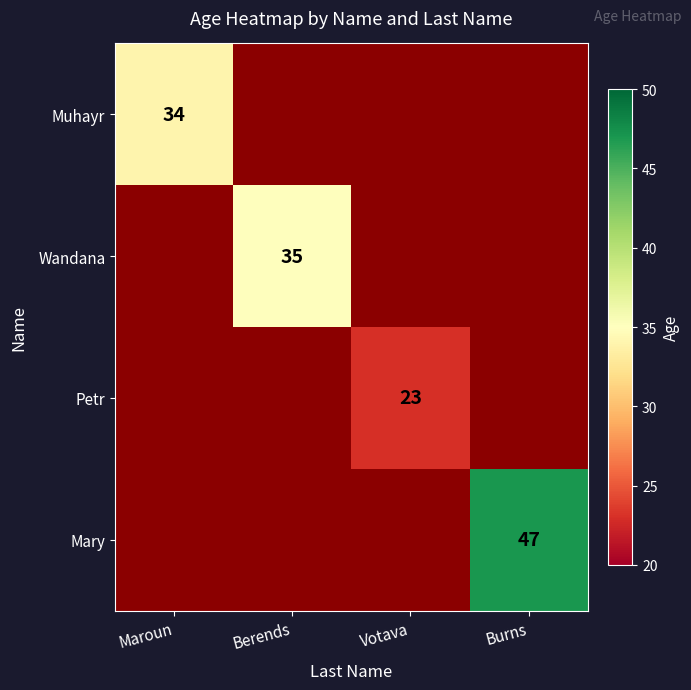

The Mary series shows 47 at Burns. True or false?

True